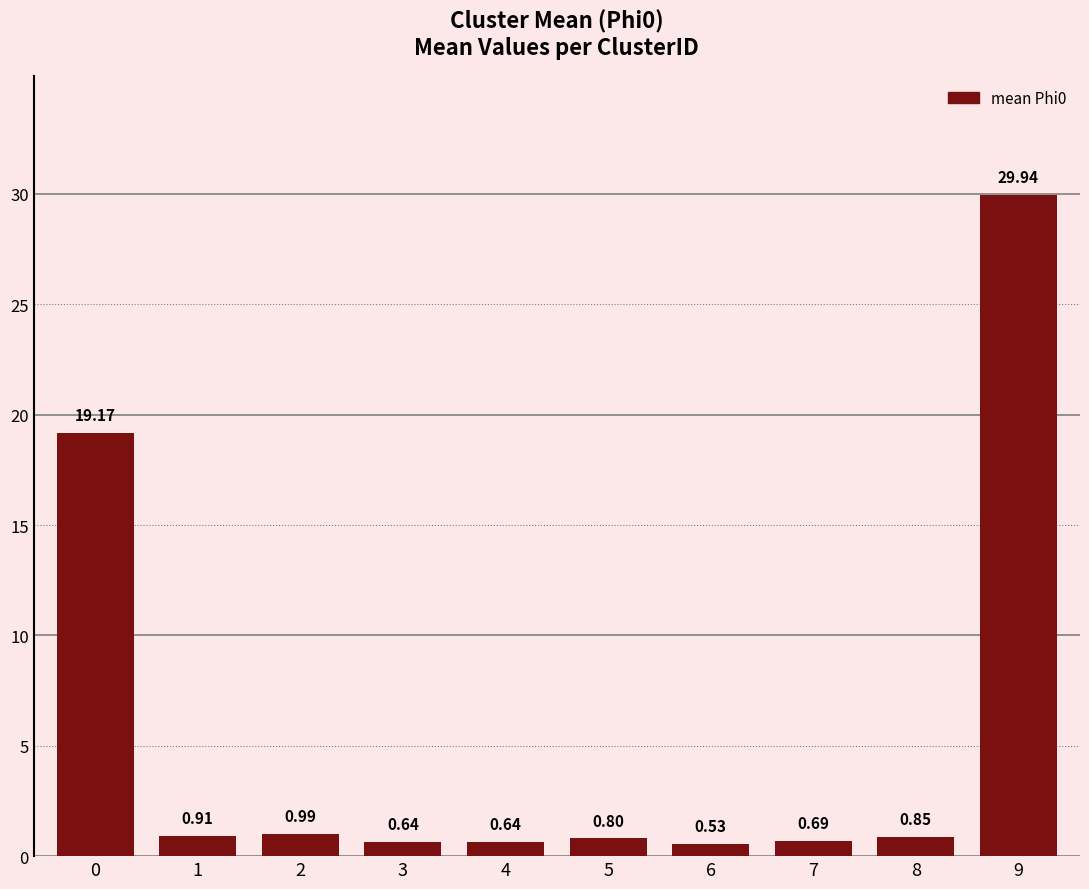

What is the difference between the second highest and second lowest values?

18.5